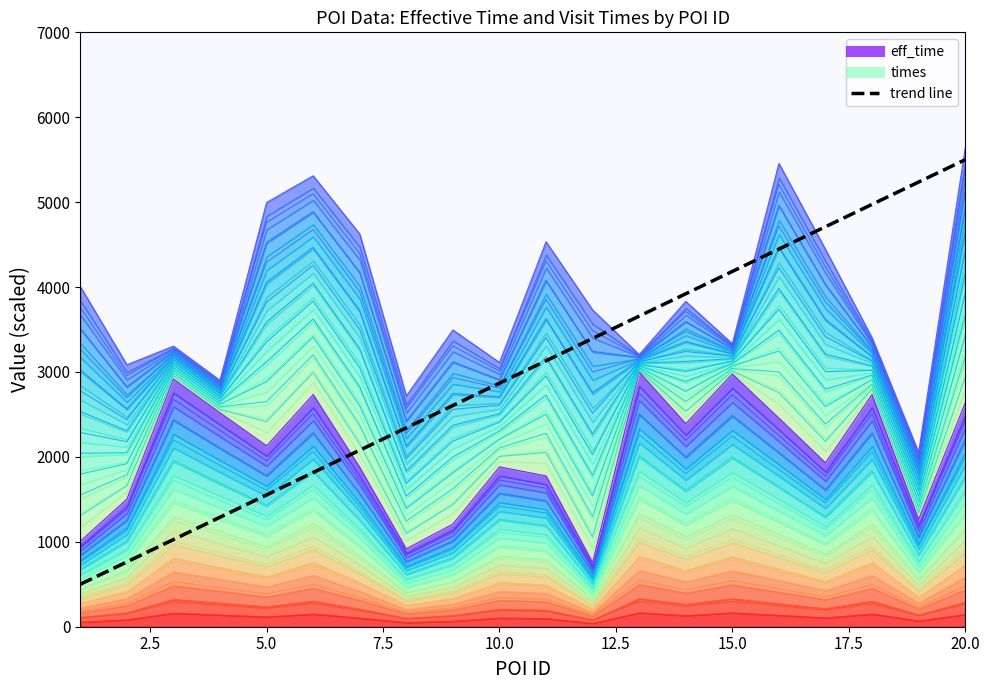

What is the value of the times contour 1.0 point at the 11th from the left?

4533.3